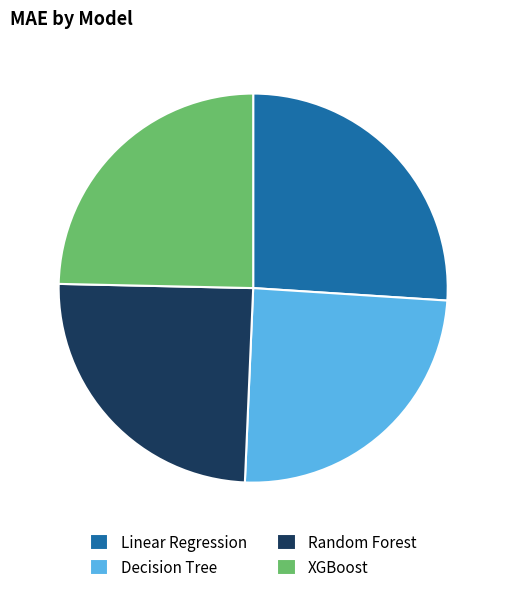

Does any single category account for the majority?

No